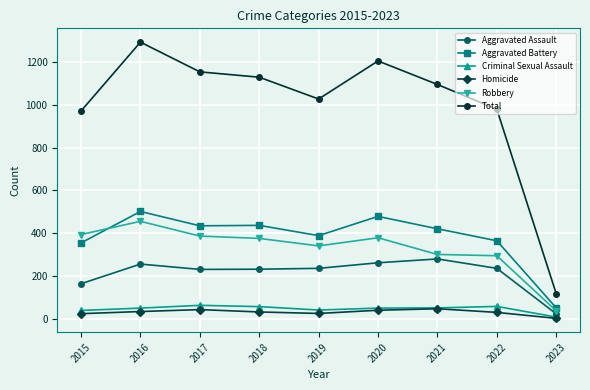

Which series has the largest total across all categories?

Total